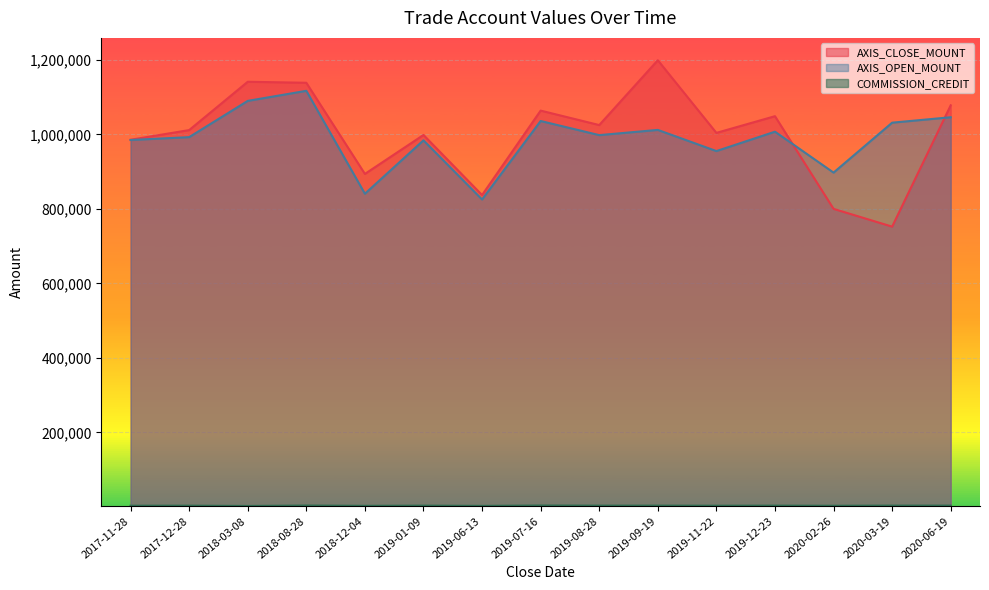

In AXIS_OPEN_MOUNT, how many points are higher than both neighbors (excluding endpoints)?

5